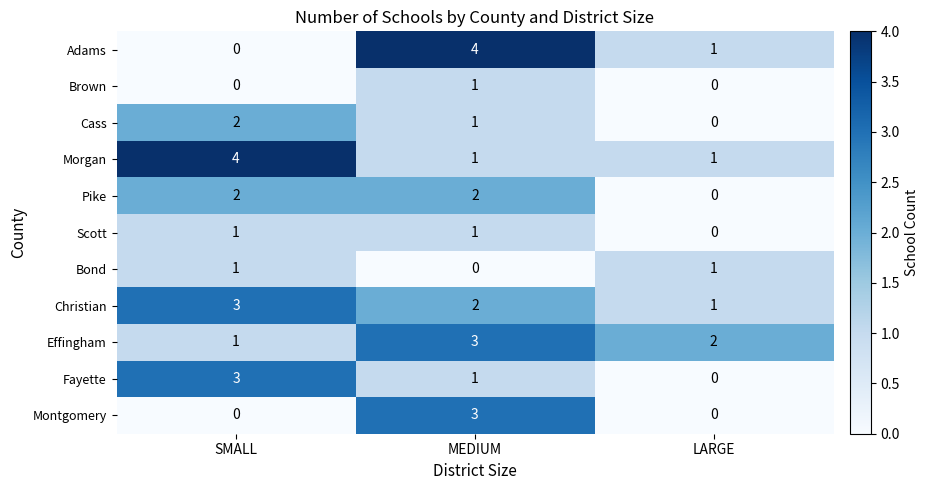

At which label is Adams closest to 2?

LARGE